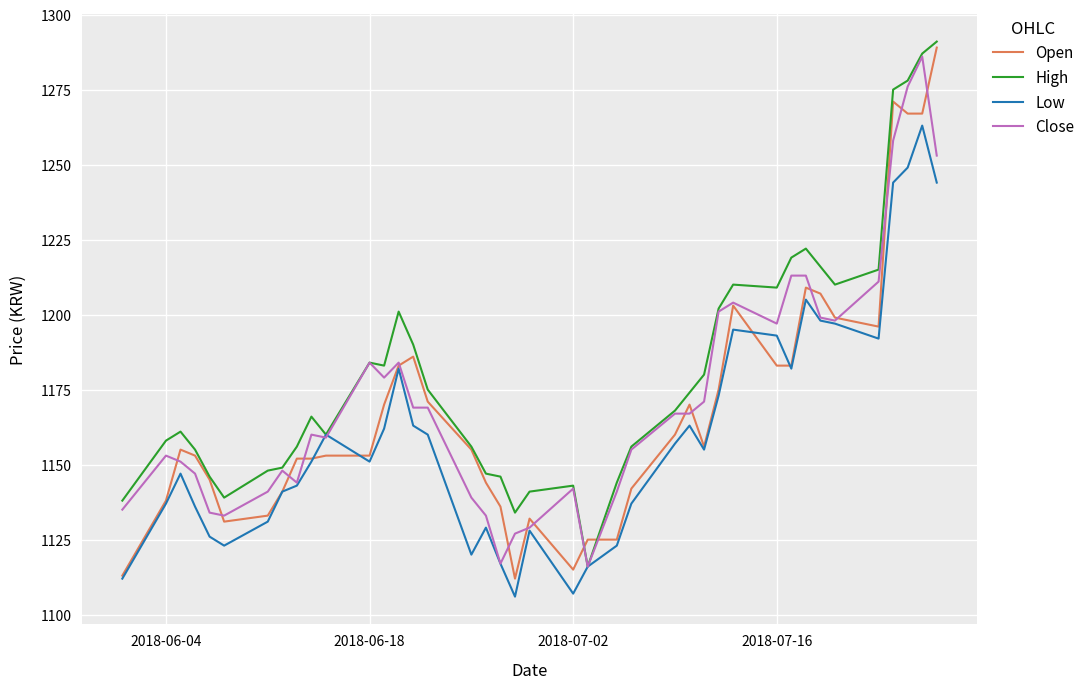

Which series has the largest total across all categories?

High